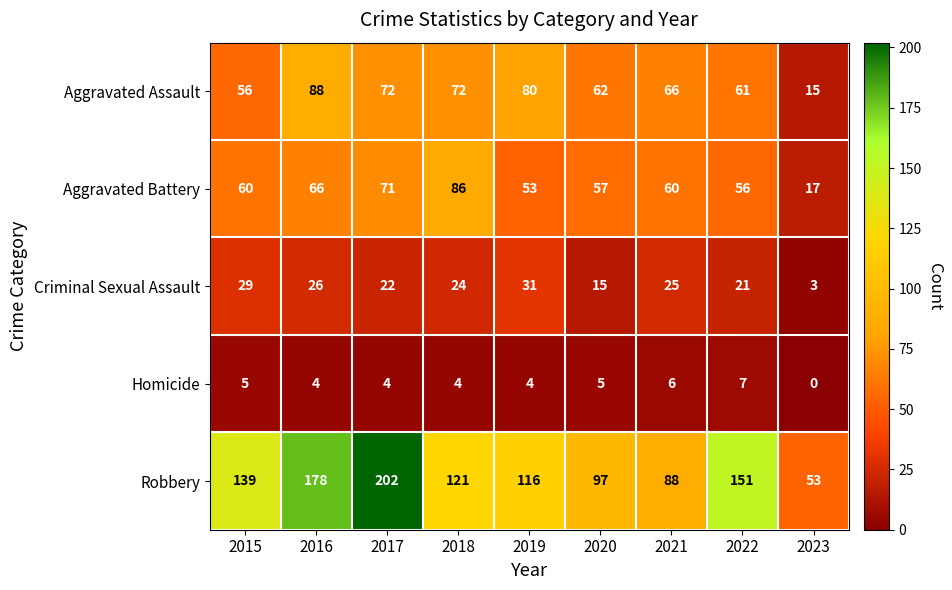

At 2015, list the series in order from largest to smallest.

Robbery, Aggravated Battery, Aggravated Assault, Criminal Sexual Assault, Homicide